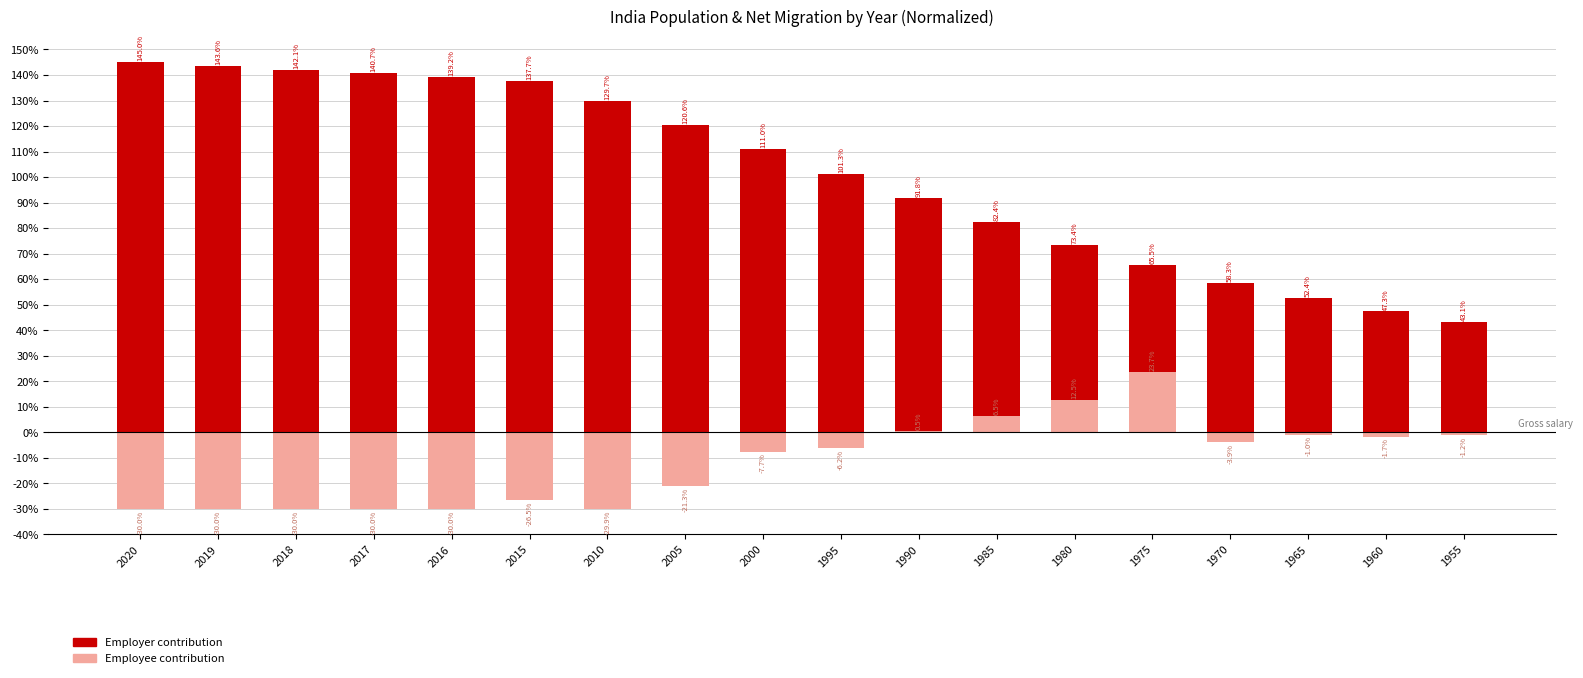

What is the value of the Employer contribution bar at the 18th from the left?

43.1